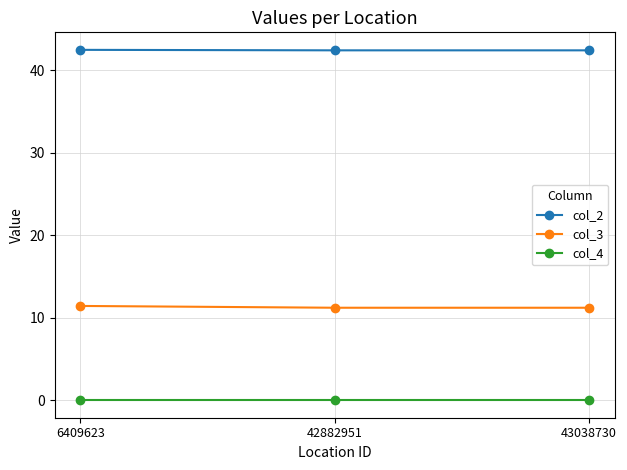

Is it true that col_4 equals 0.0 at 42882951?

True